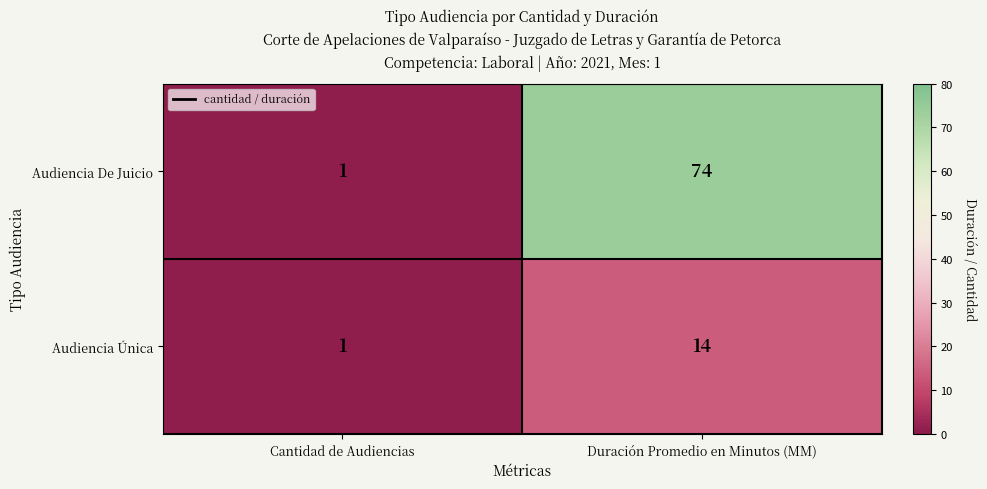

Between Cantidad de Audiencias and Duración Promedio en Minutos (MM), which series saw the biggest shift?

Audiencia De Juicio